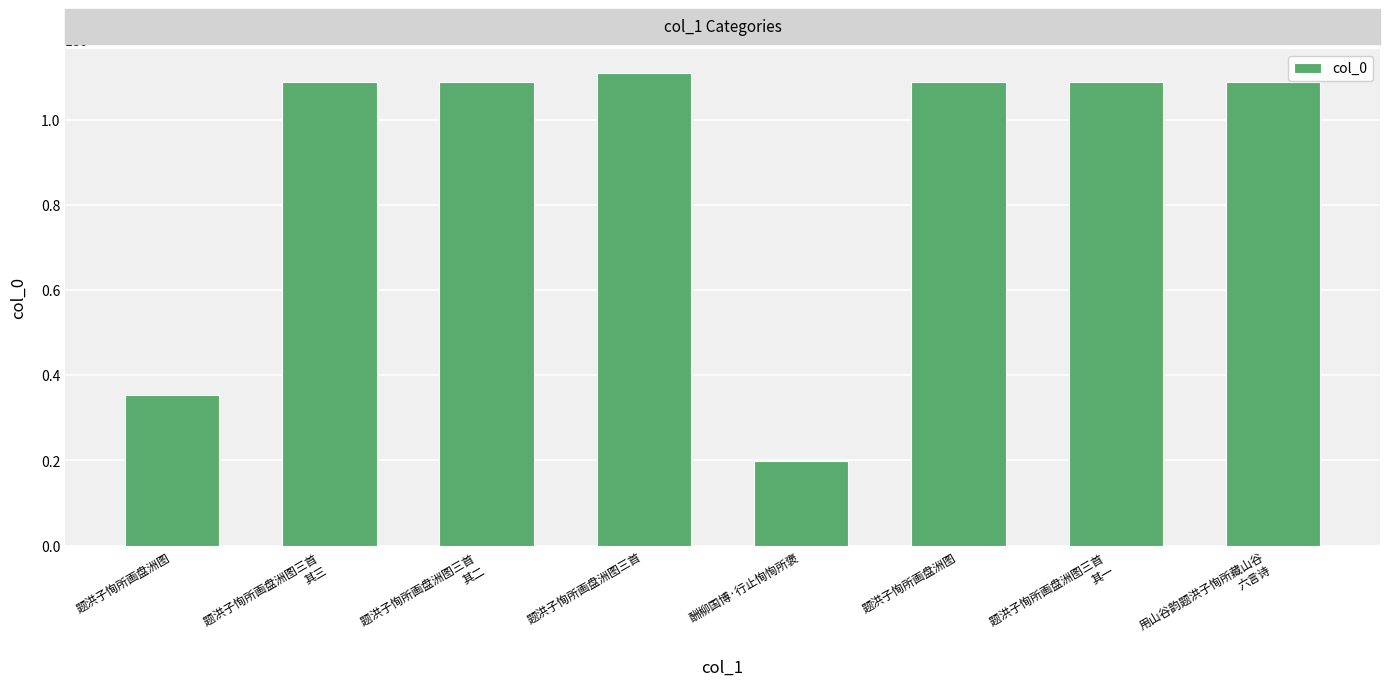

How many data points does each series have?

8